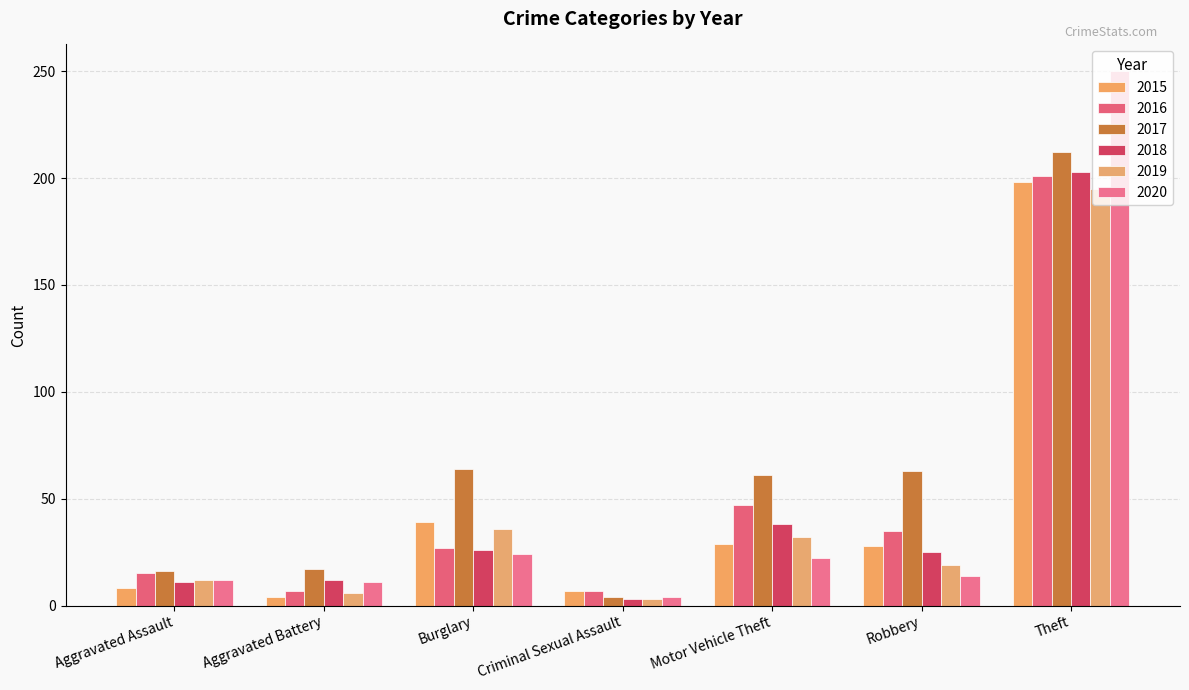

Which series has the largest range (max minus min)?

2020